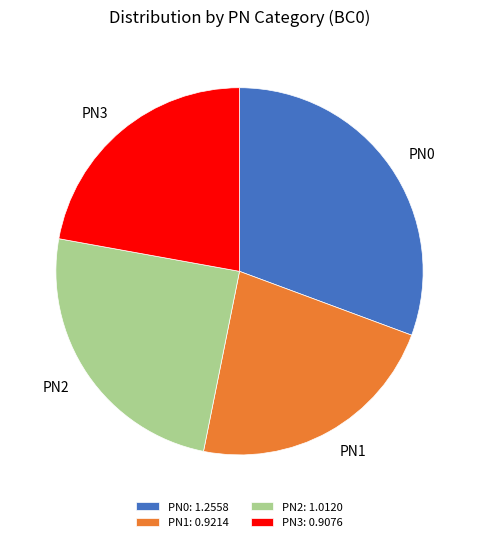

Count the number of slices in the pie.

4